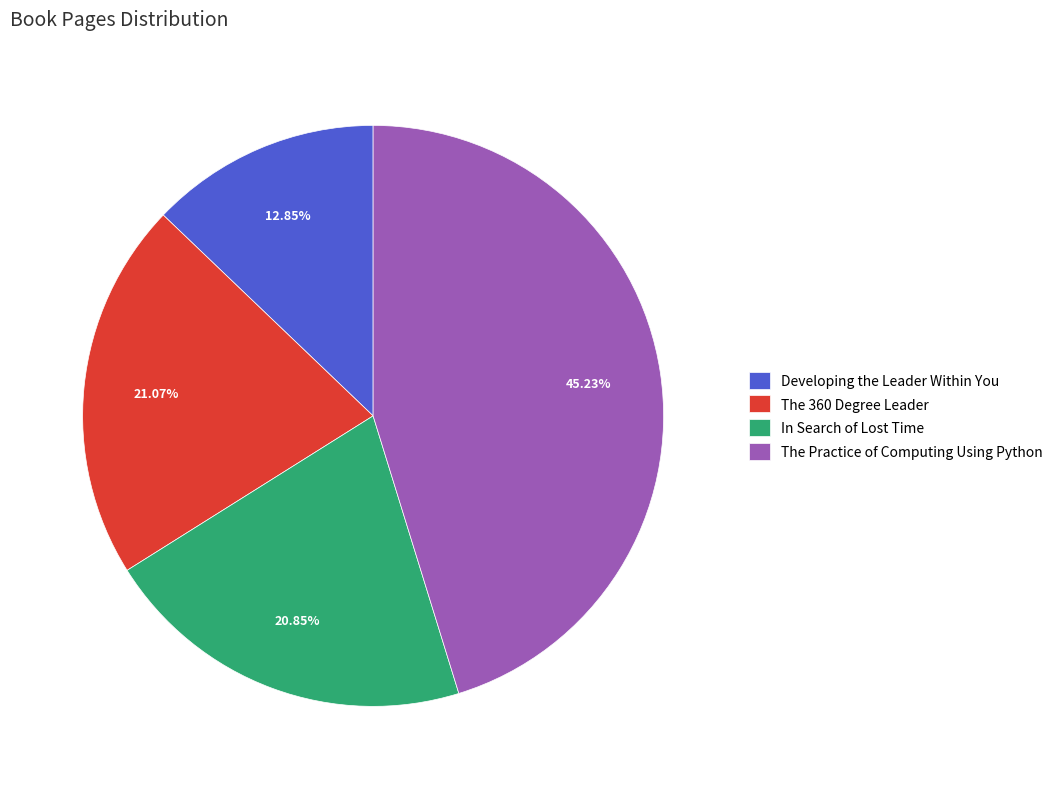

Is there a majority slice in this chart?

No